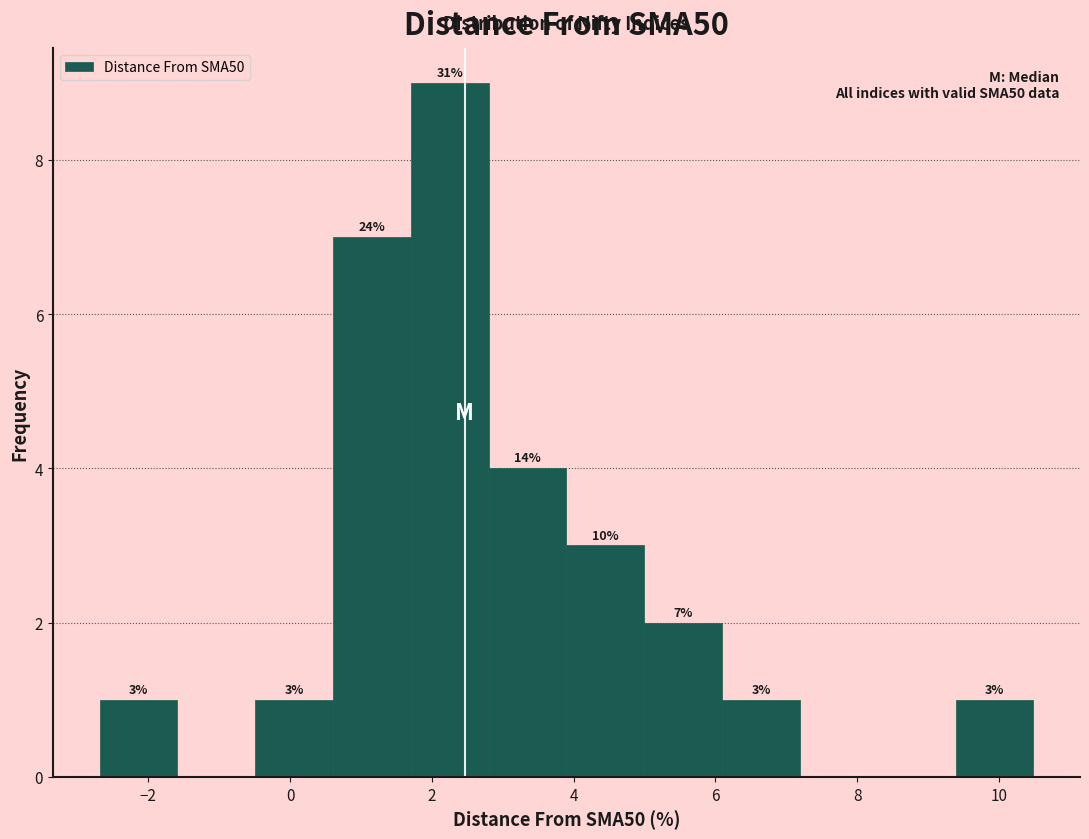

Over which range of the x-axis is the bar tallest?

1.8 to 2.8